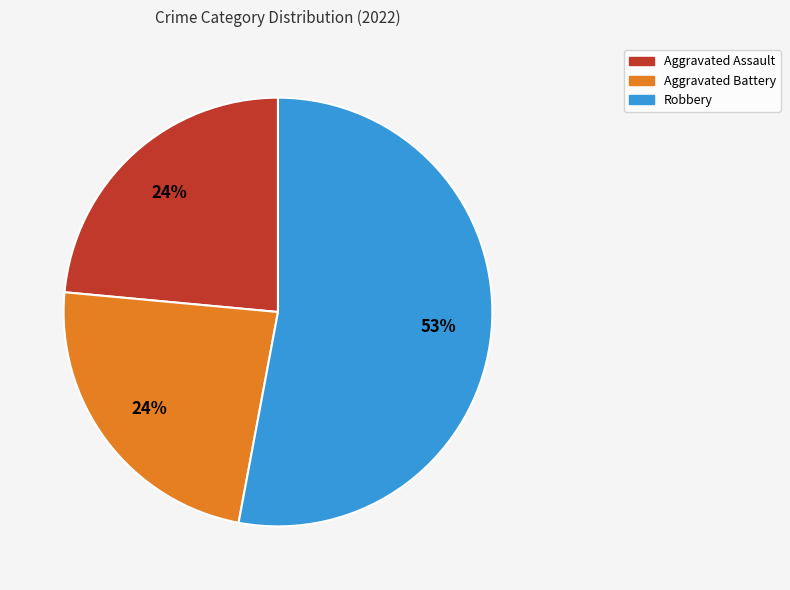

To the nearest percent, what is the average slice percentage?

33%